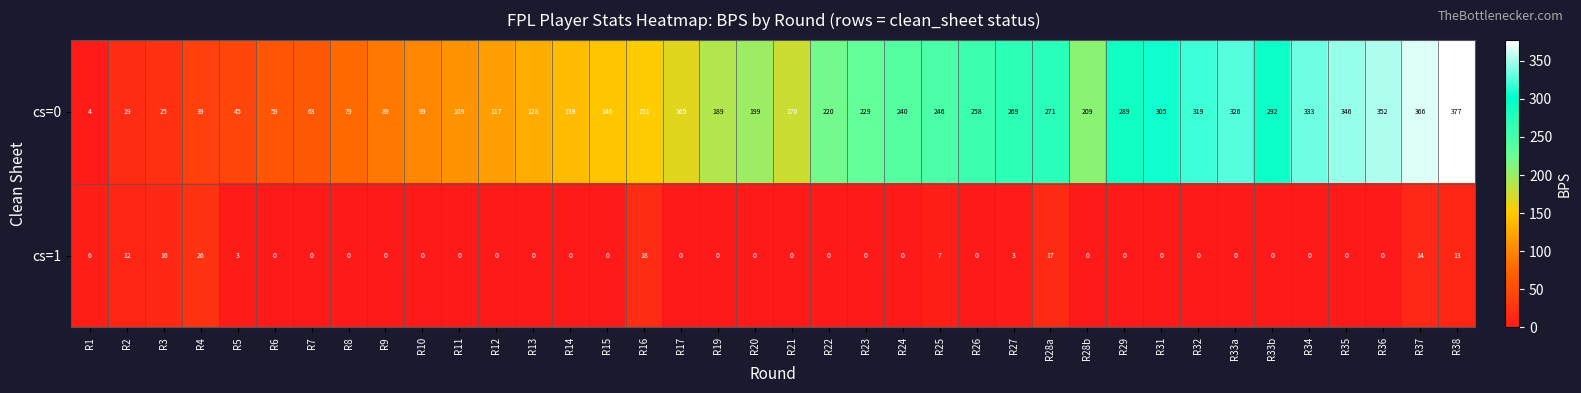

How many data points in cs=1 are above 0?

11